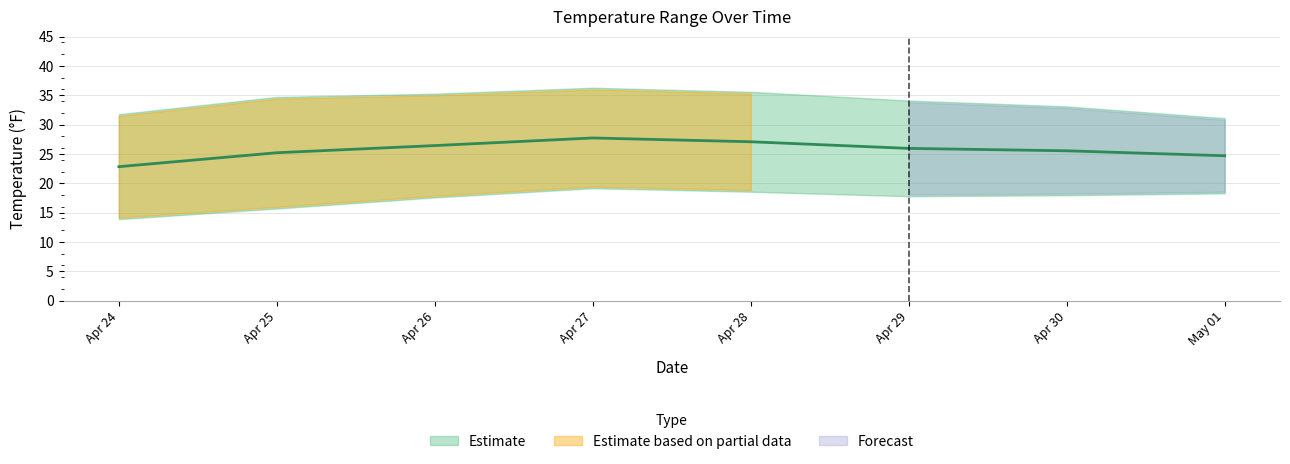

How many data points does each series have?

8